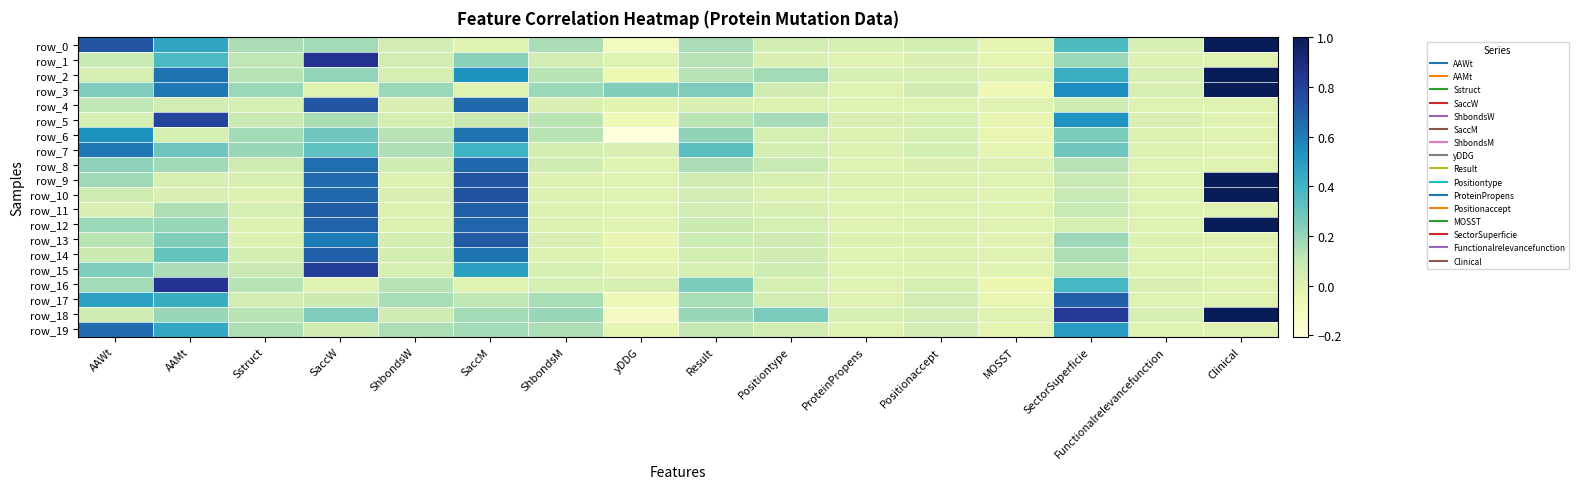

At which label does row_11 reach its minimum?

Clinical